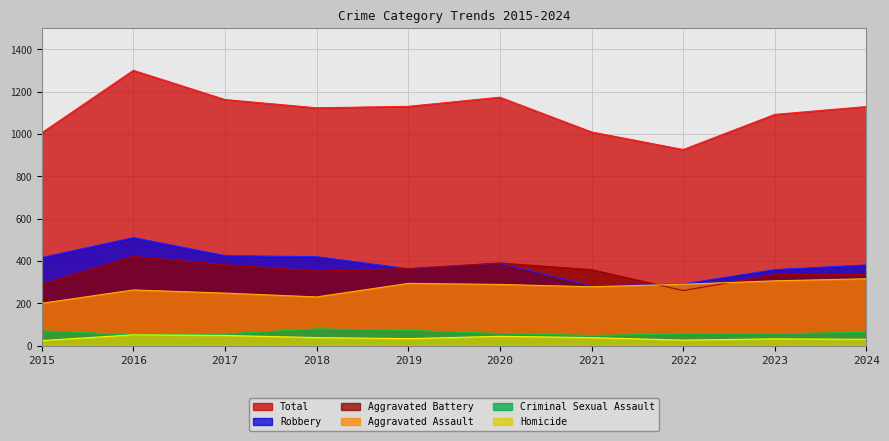

What are all the series names shown in the legend?

Total, Robbery, Aggravated Battery, Aggravated Assault, Criminal Sexual Assault, Homicide